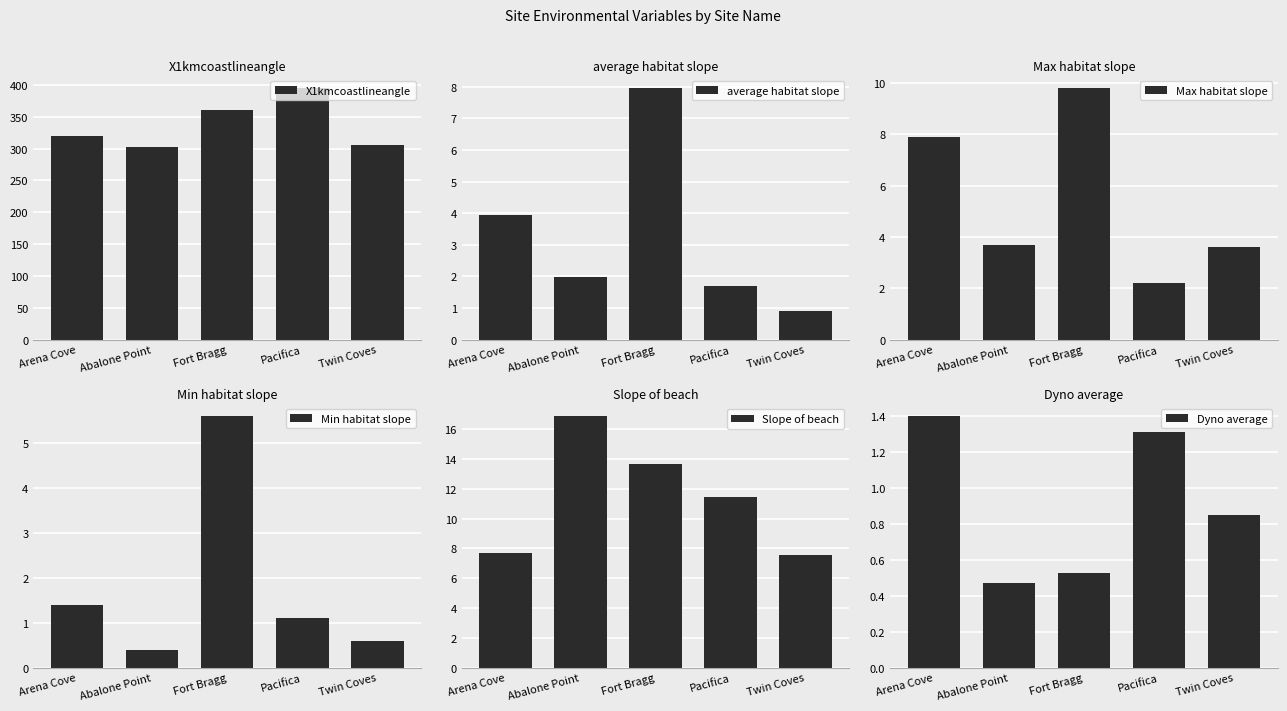

How many values in the Min habitat slope series exceed 1?

3